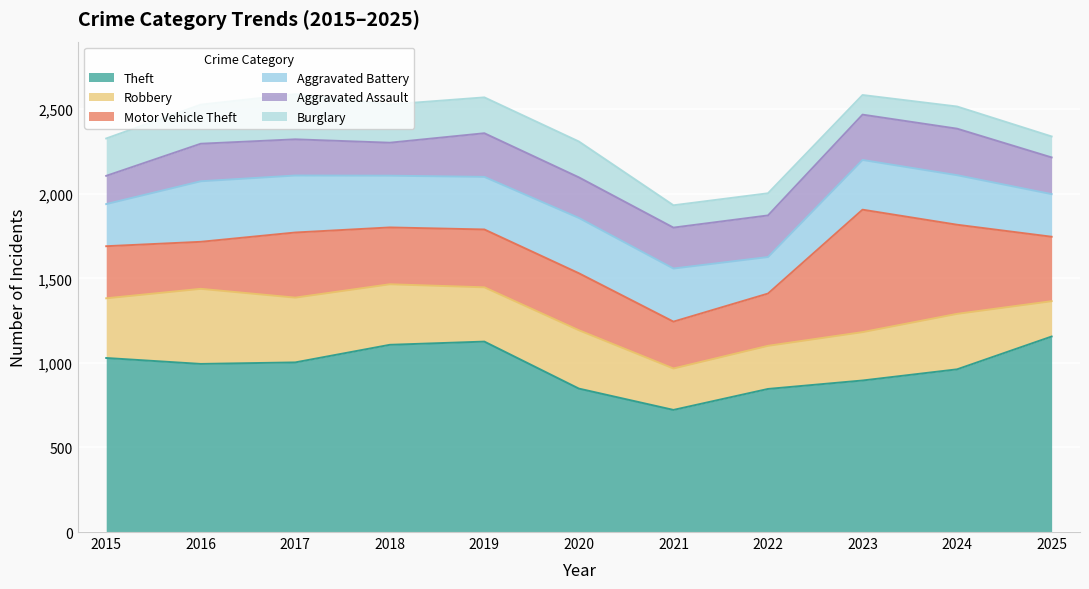

Which series has the largest range (max minus min)?

Motor Vehicle Theft